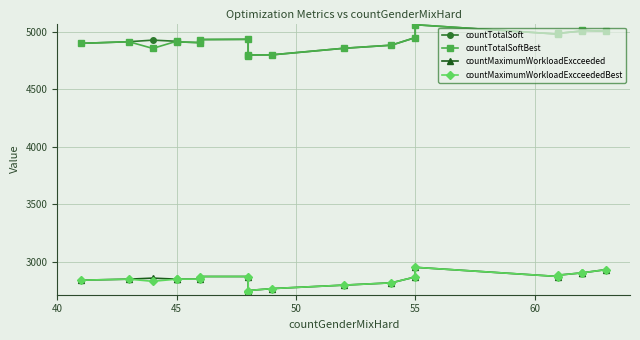

What are all the series names shown in the legend?

countTotalSoft, countTotalSoftBest, countMaximumWorkloadExcceeded, countMaximumWorkloadExcceededBest